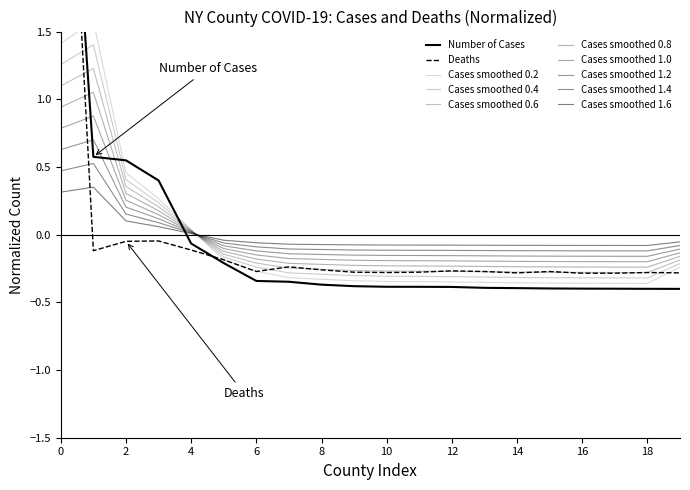

How many positive values does the Deaths series have?

1